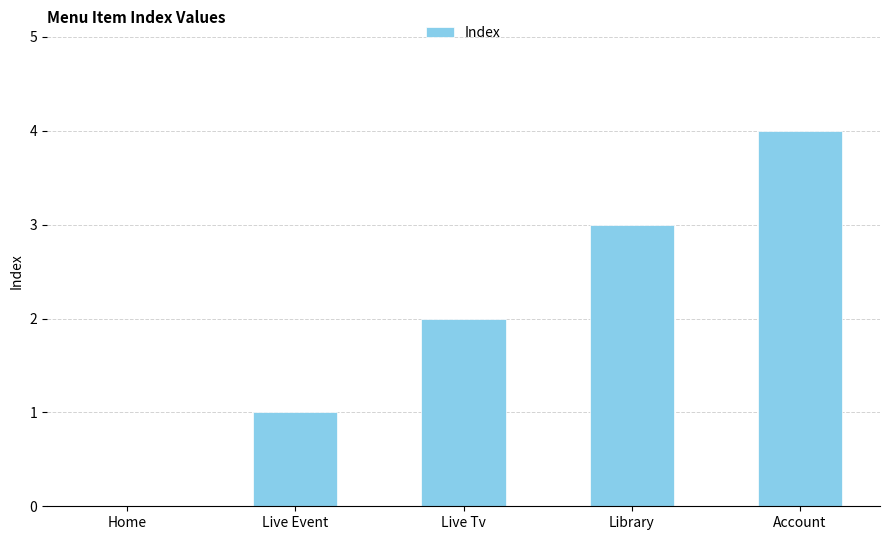

Approximately how many times larger is the value at Live Tv compared to Live Event?

2.0